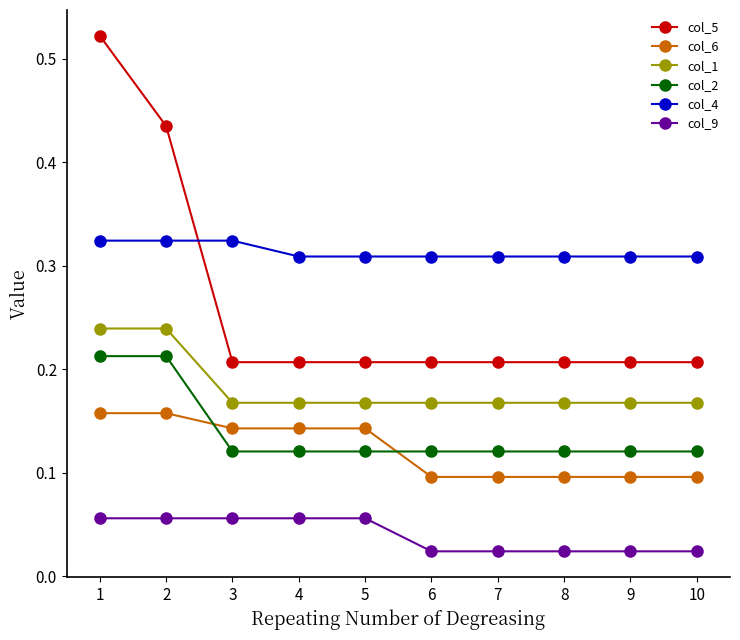

Is it true that col_6 equals 0.2 at 9?

False